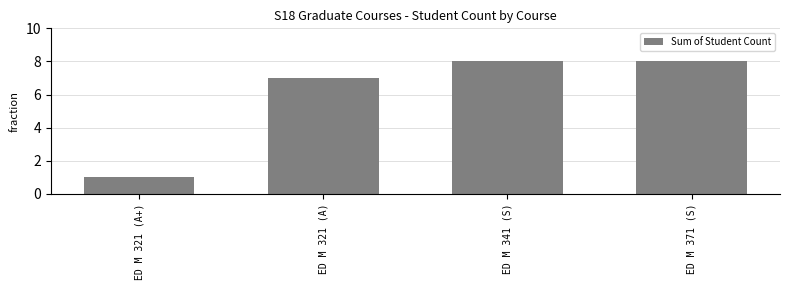

Reading left to right, list all the values displayed in this chart.

1	7	8	8